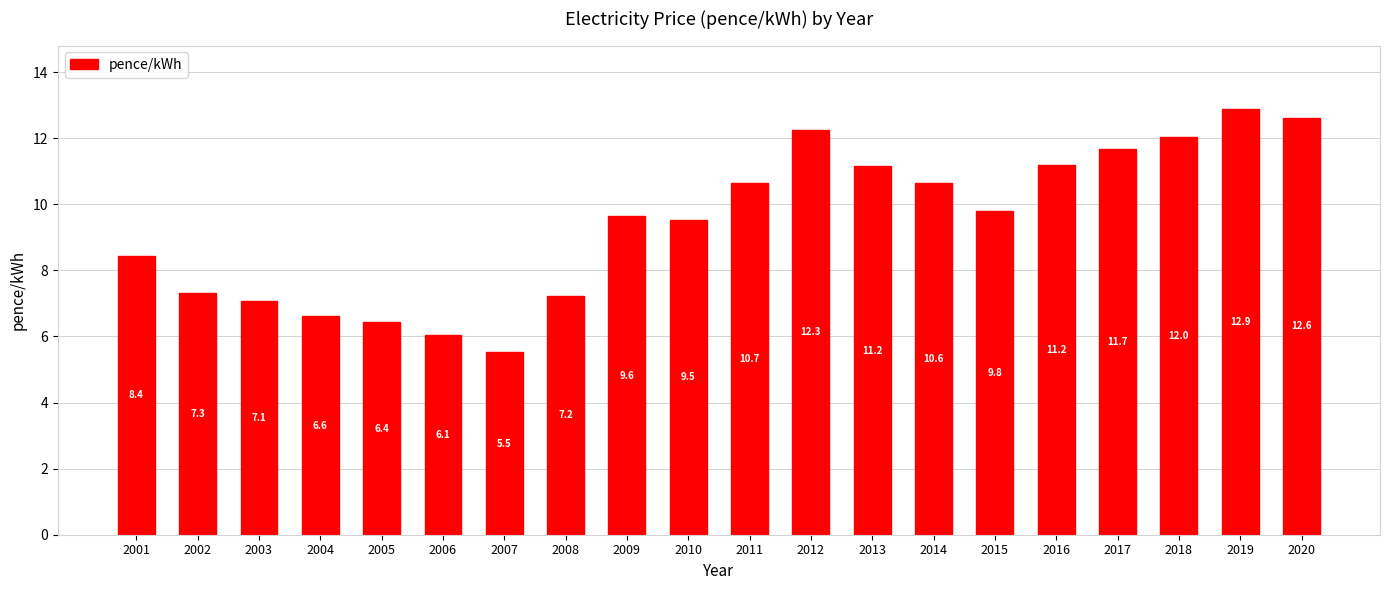

Where is the data nearest to the value 9?

2010